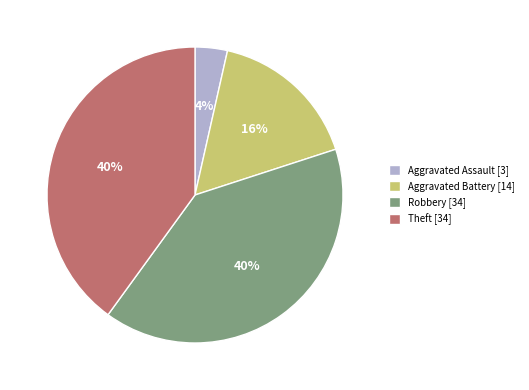

To the nearest percent, what is the difference between the largest and smallest slice percentages?

36%